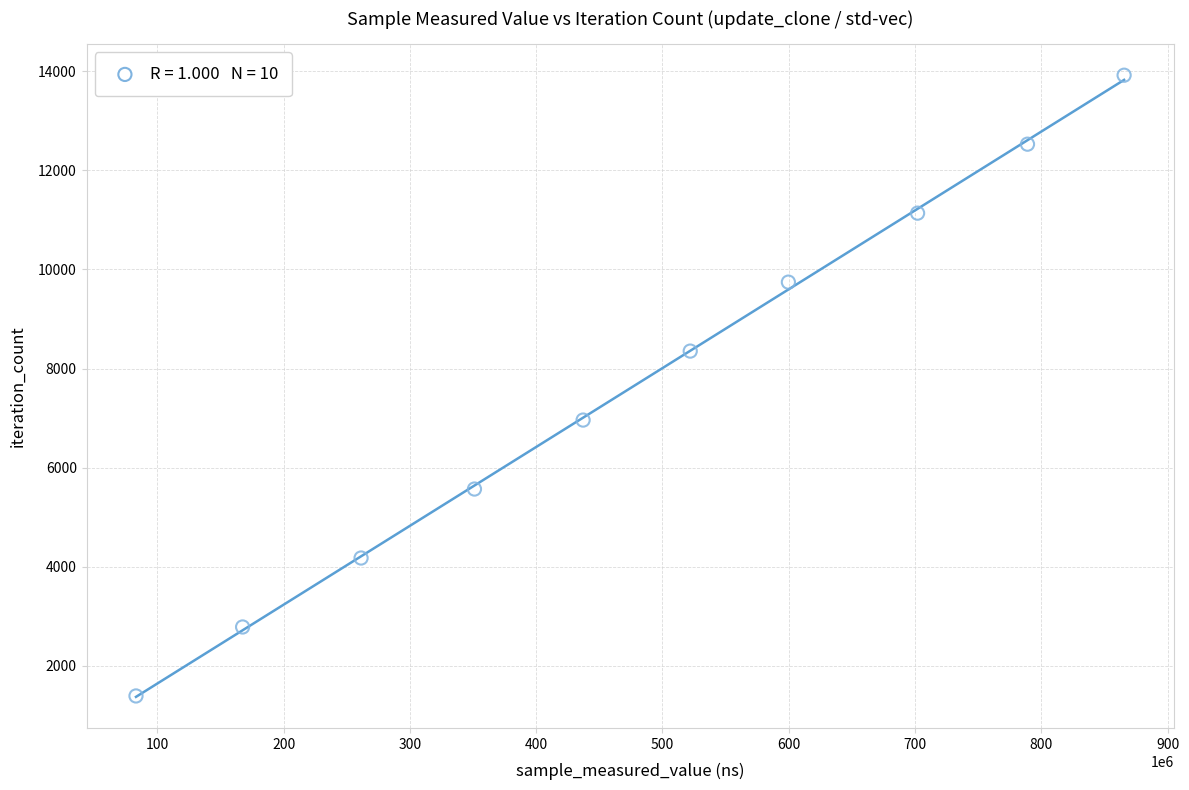

What is the average X value?

477834856